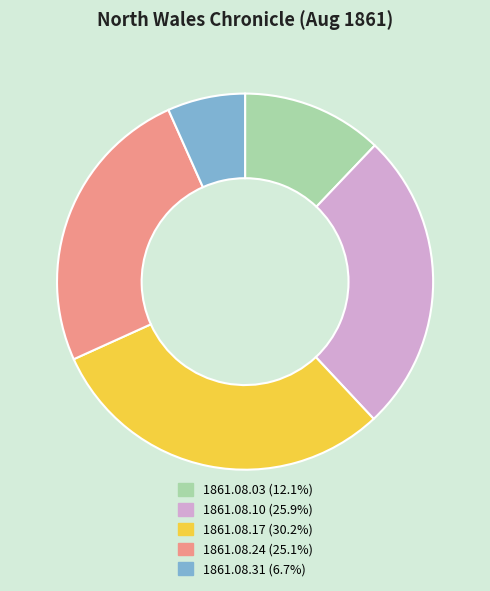

True or false: 1861.08.24 accounts for 16% of the total.

False